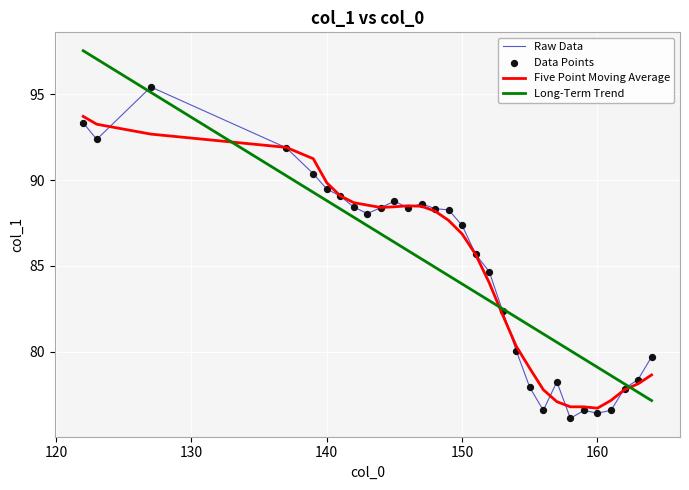

Which series has the widest spread of values?

Long-Term Trend